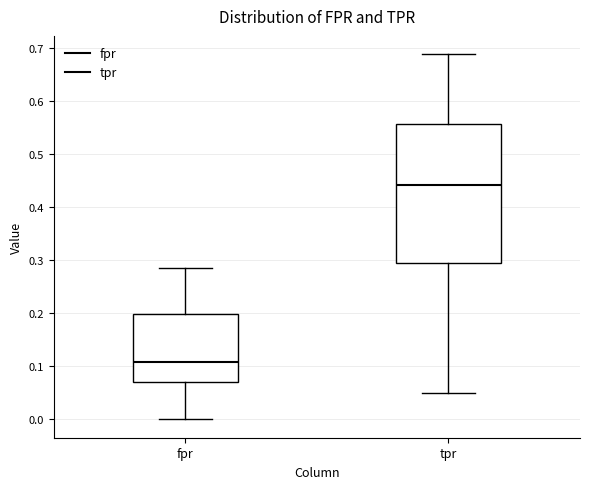

Where does the lower whisker of the box for tpr end on the y-axis? The values are not printed on the chart, so give them approximately, as read against the axis.

0.05